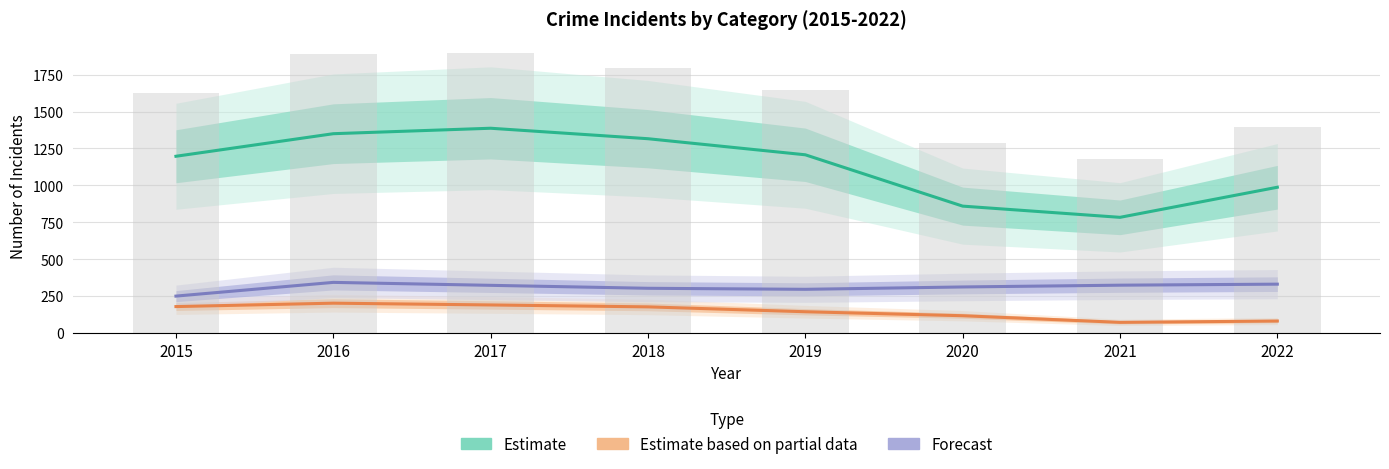

Is the value of Estimate based on partial data at 2016 greater than the value of Estimate at 2016?

No